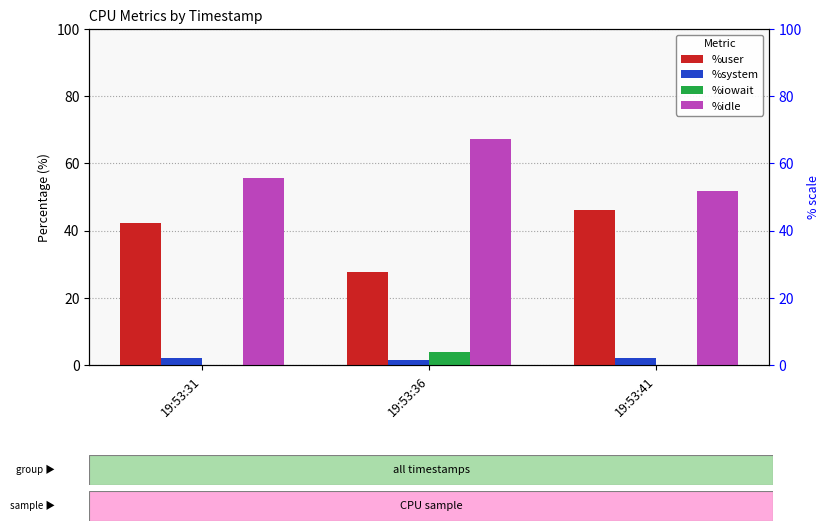

Rank the series at 19:53:41 from highest to lowest value.

%idle, %user, %system, %iowait